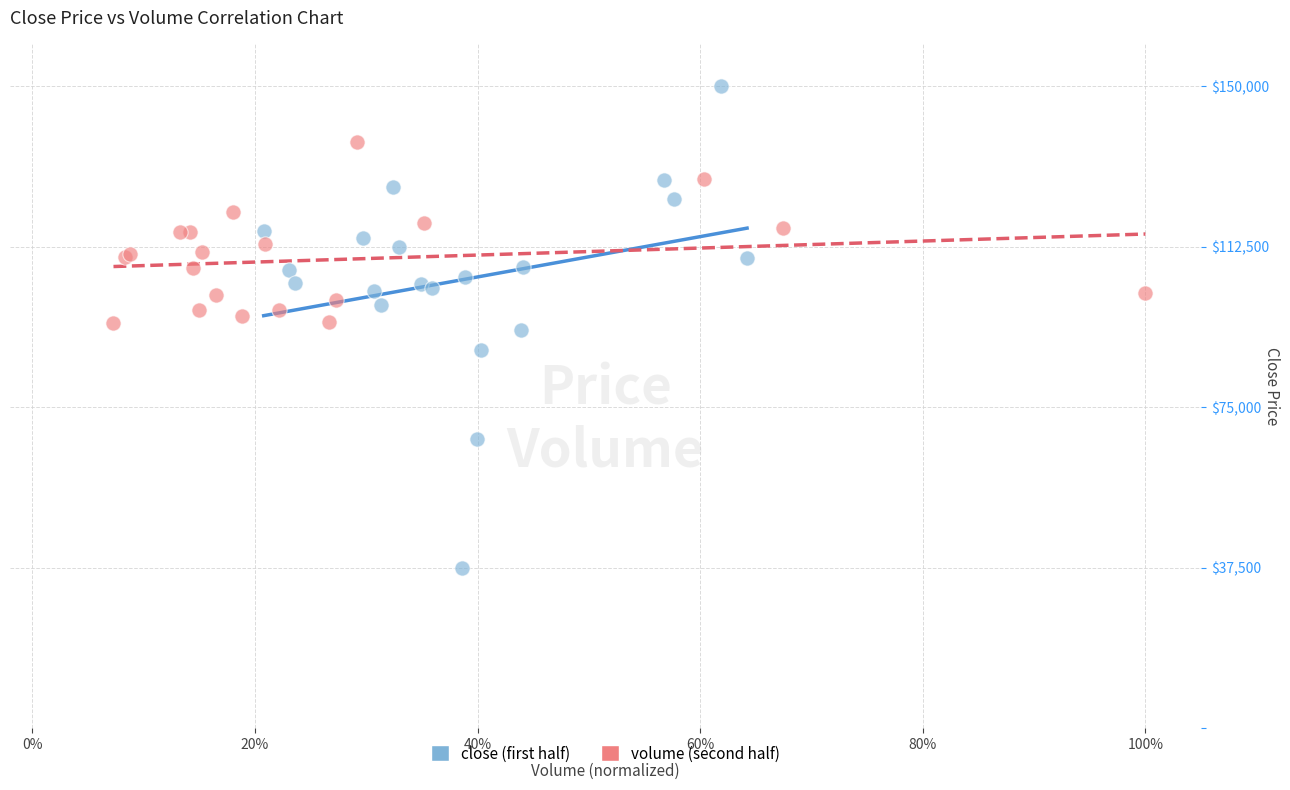

Which series reaches the minimum Y coordinate?

close (first half)